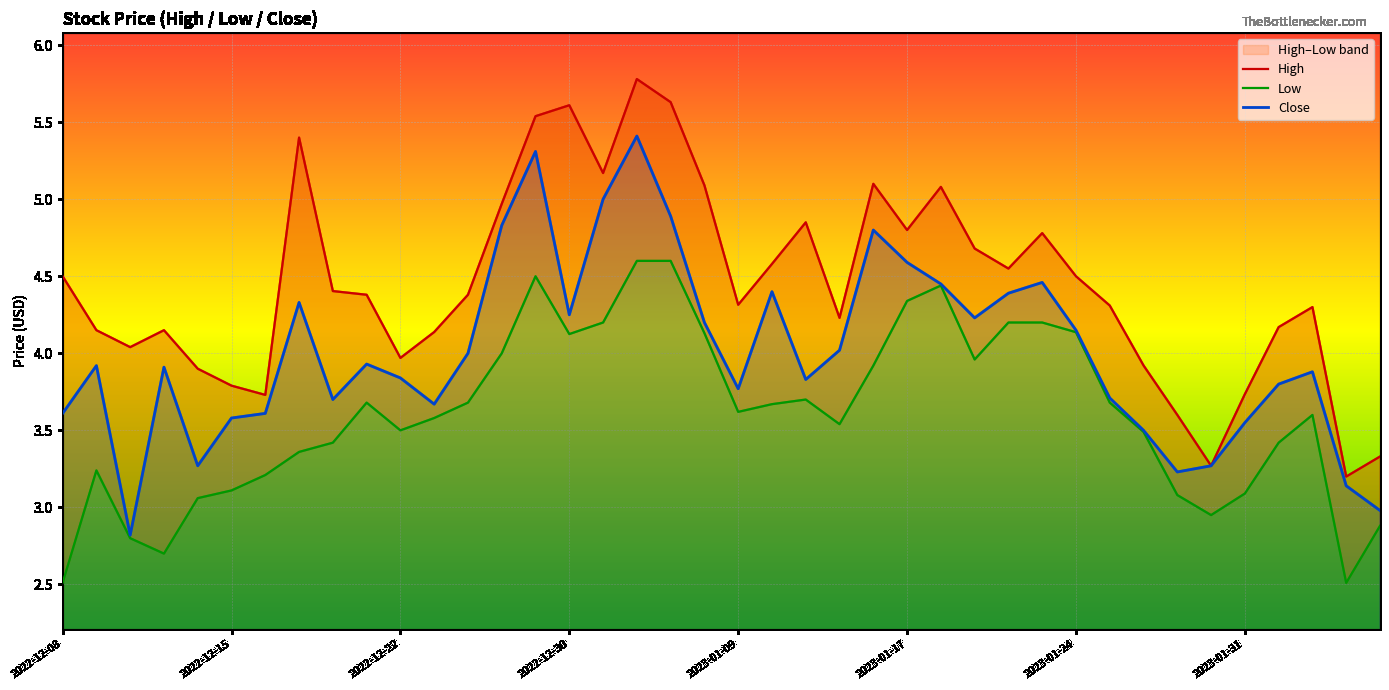

At which category is the sum across all series the highest?

17